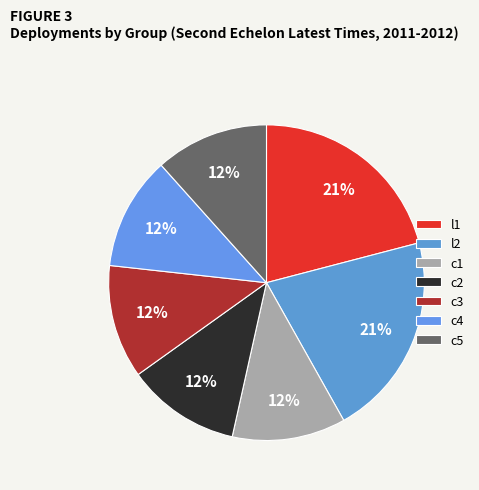

The l2 slice represents 14% of the pie. True or false?

False